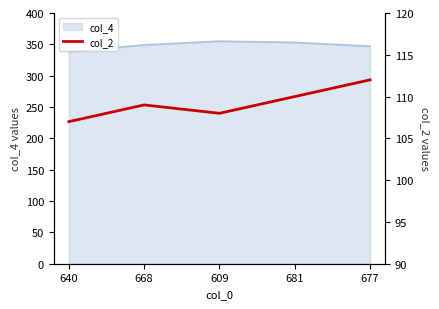

True or false: the data shows 166 at 609.

False